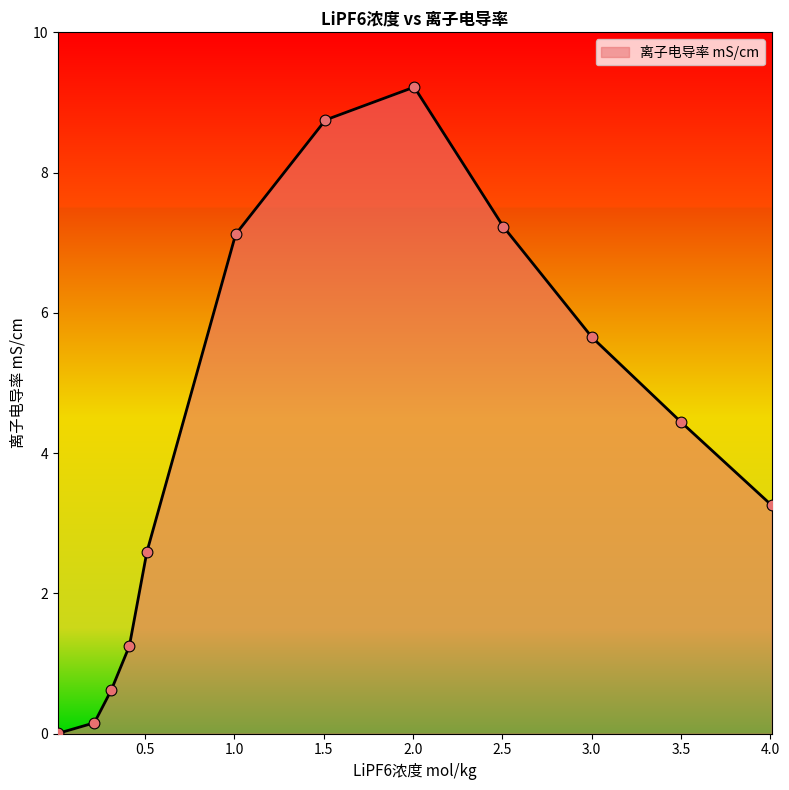

What is the greatest value displayed?

9.2